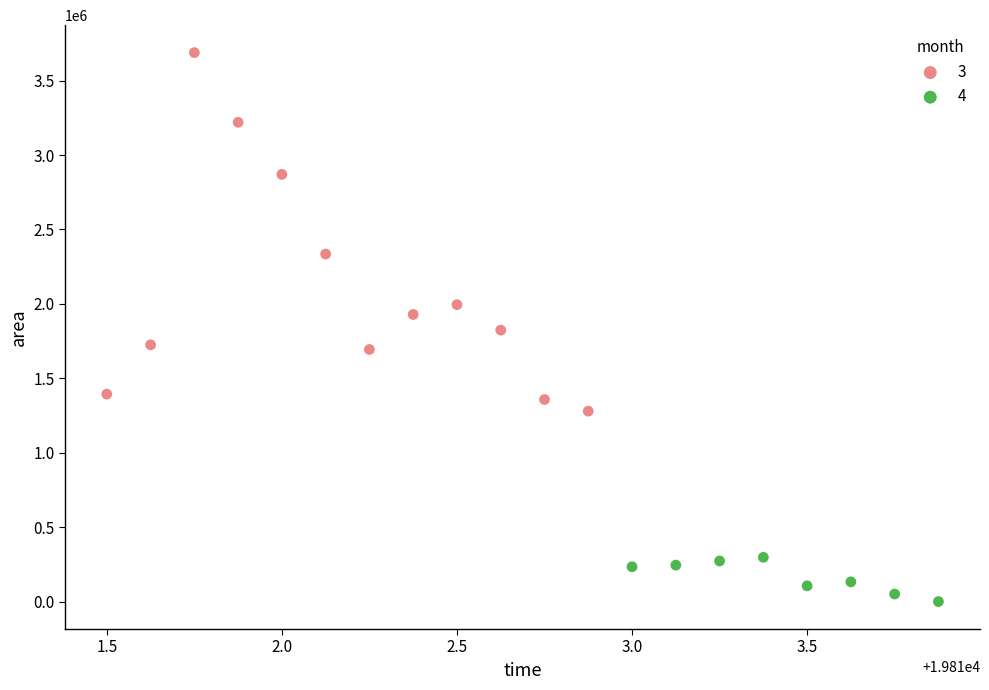

Which series contains the highest Y value?

3